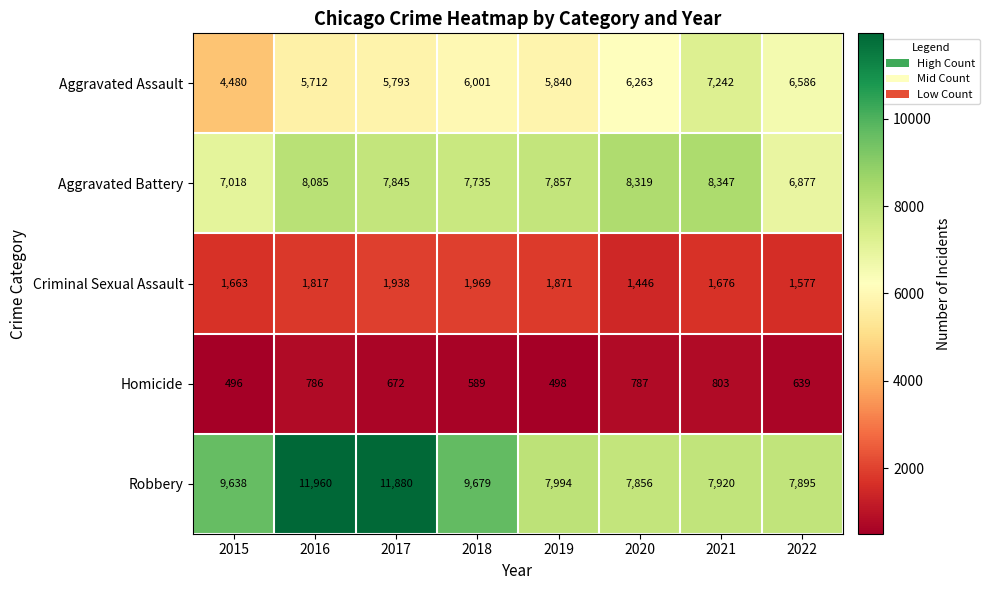

Rank the series at 2018 from highest to lowest value.

Robbery, Aggravated Battery, Aggravated Assault, Criminal Sexual Assault, Homicide